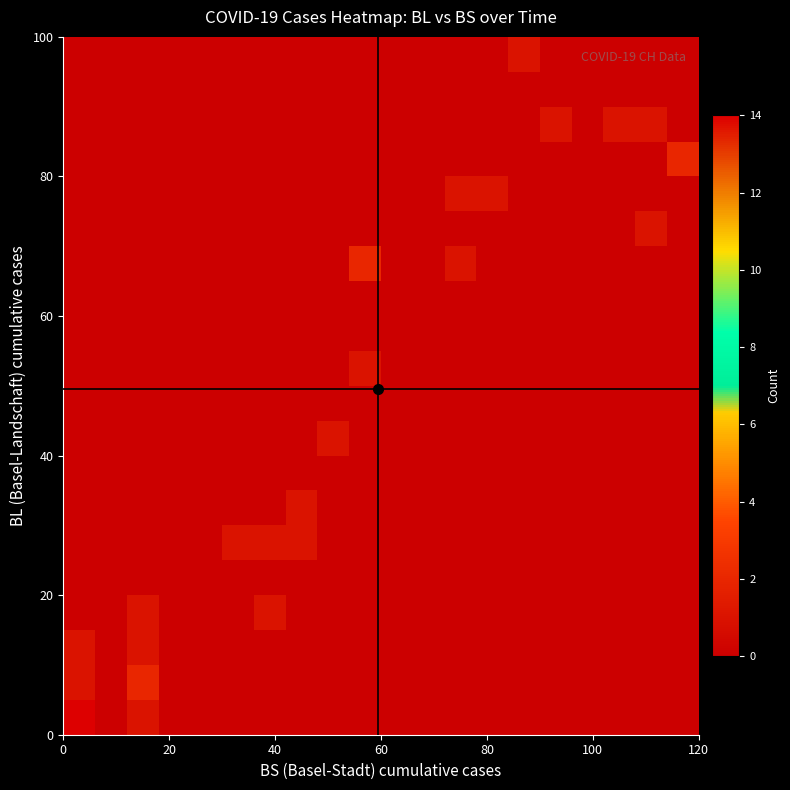

How many distinct data groups are displayed?

20